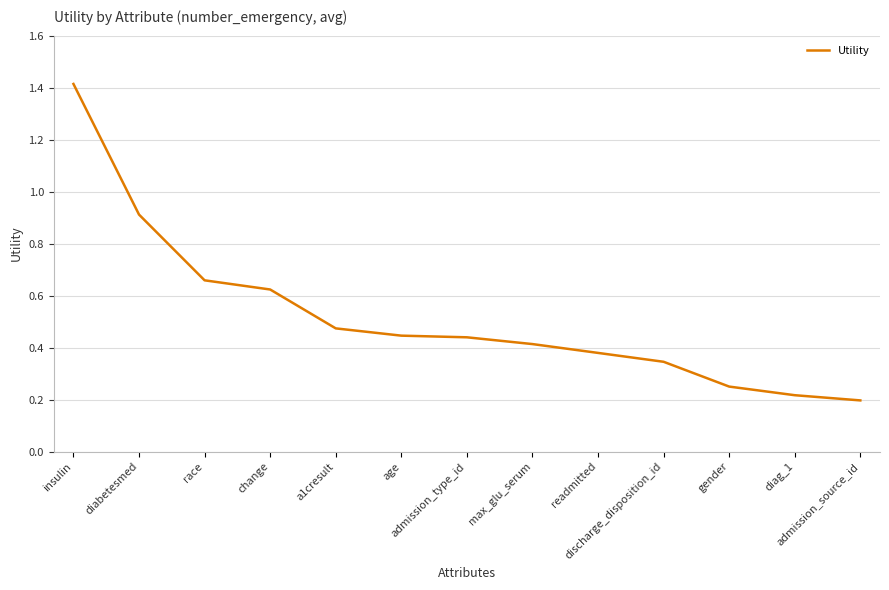

Where is the data nearest to the value 0?

admission_source_id